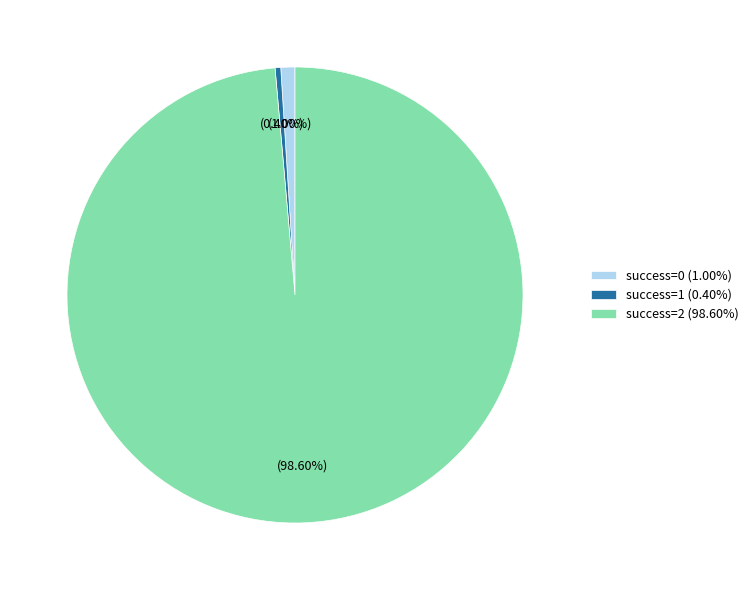

Rank the categories by value from lowest to highest.

success=1 (0.40%), success=0 (1.00%), success=2 (98.60%)